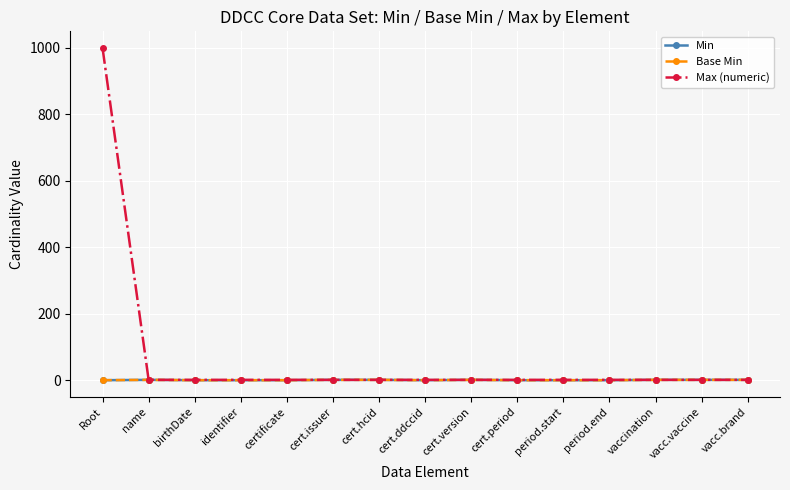

The Max (numeric) series shows 1 at name. True or false?

False